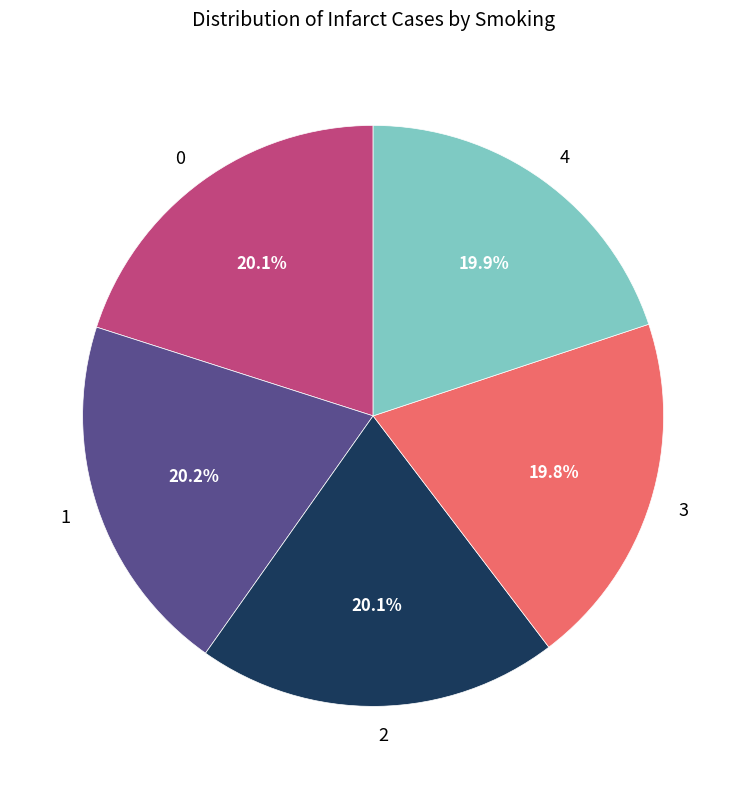

Approximately how many times larger is the value at 4 compared to 3?

1.0